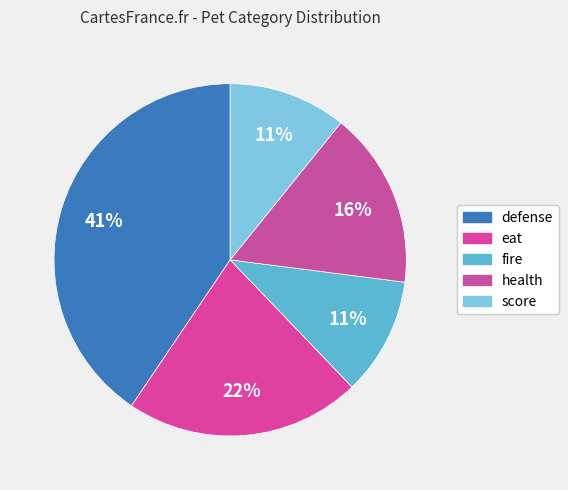

How many segments does this pie chart have?

5